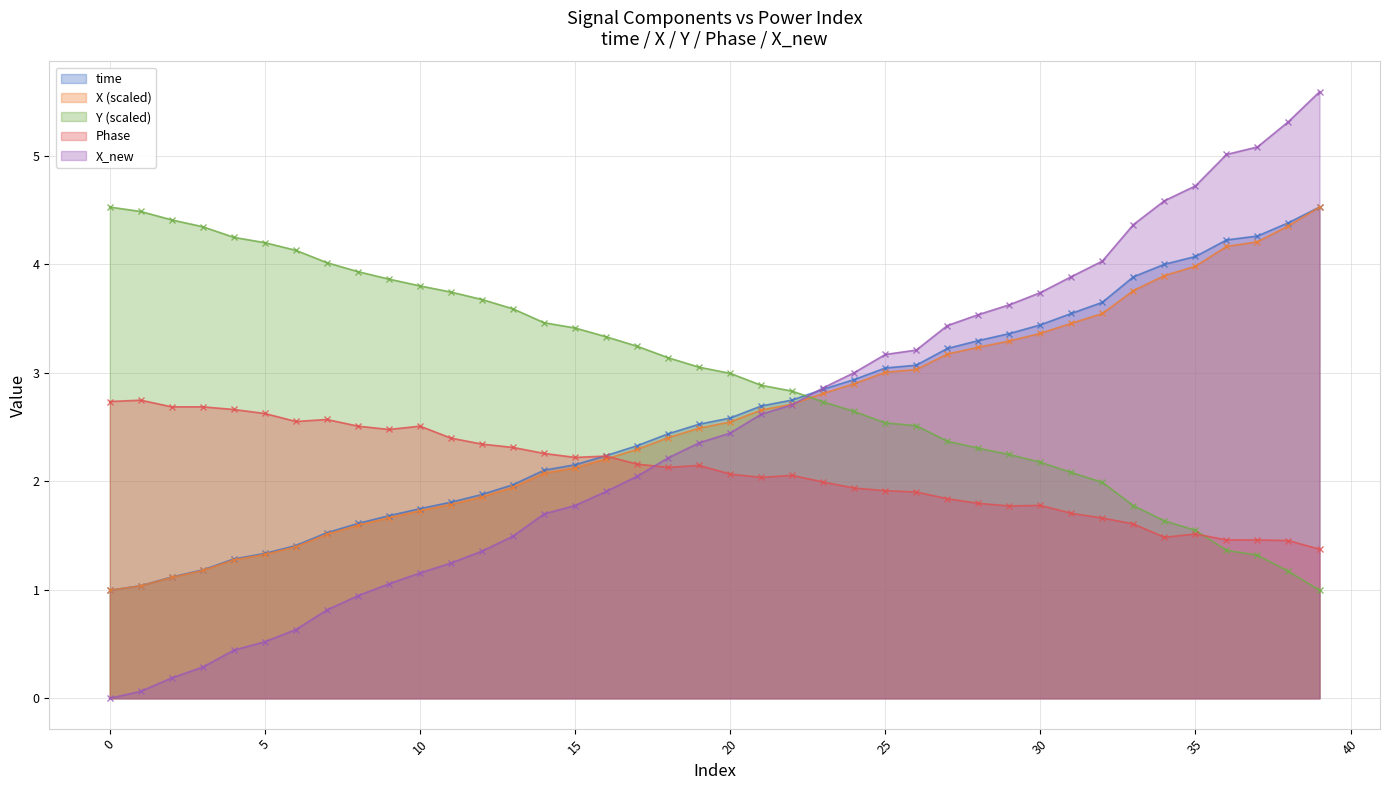

Rank the series by their maximum value, from highest to lowest.

X_new, time, X, Y, Phase